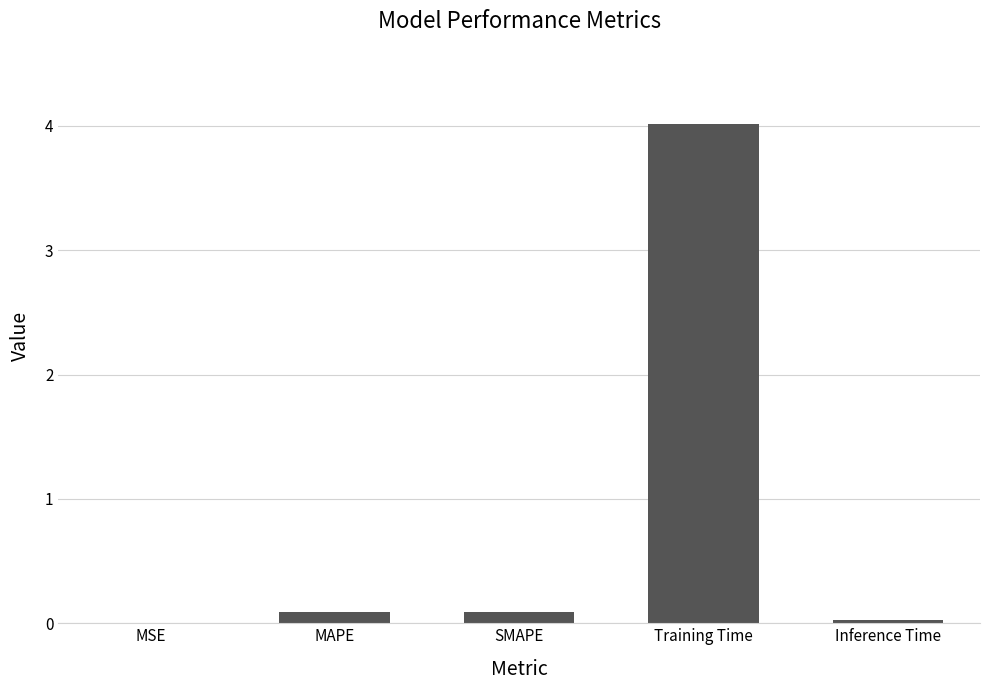

The value at Inference Time is 0.0. True or false?

True